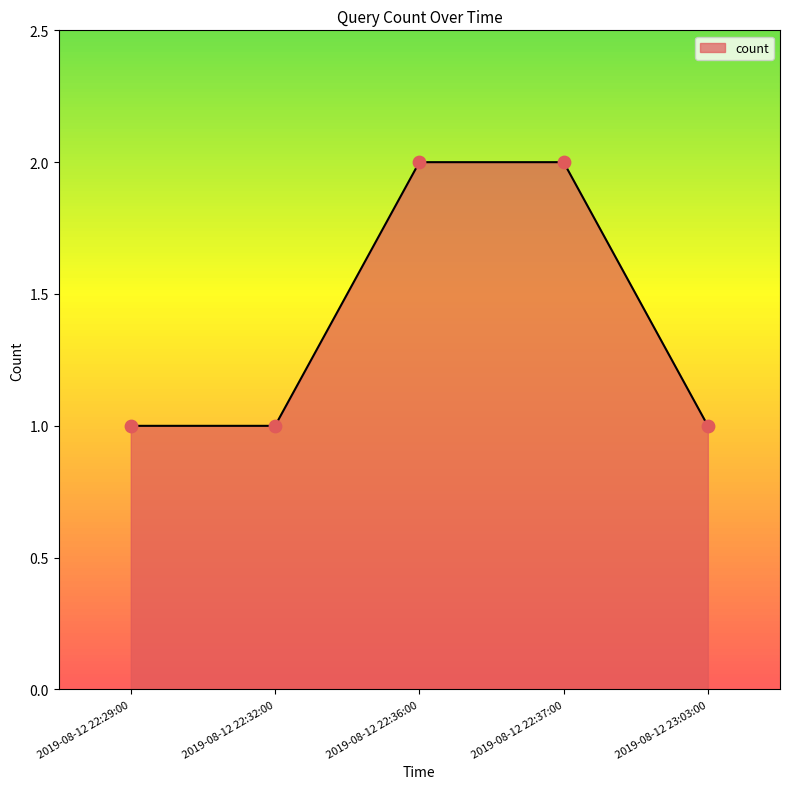

What is the ratio of the value at 2019-08-12 22:32:00 to the value at 2019-08-12 22:36:00?

0.5